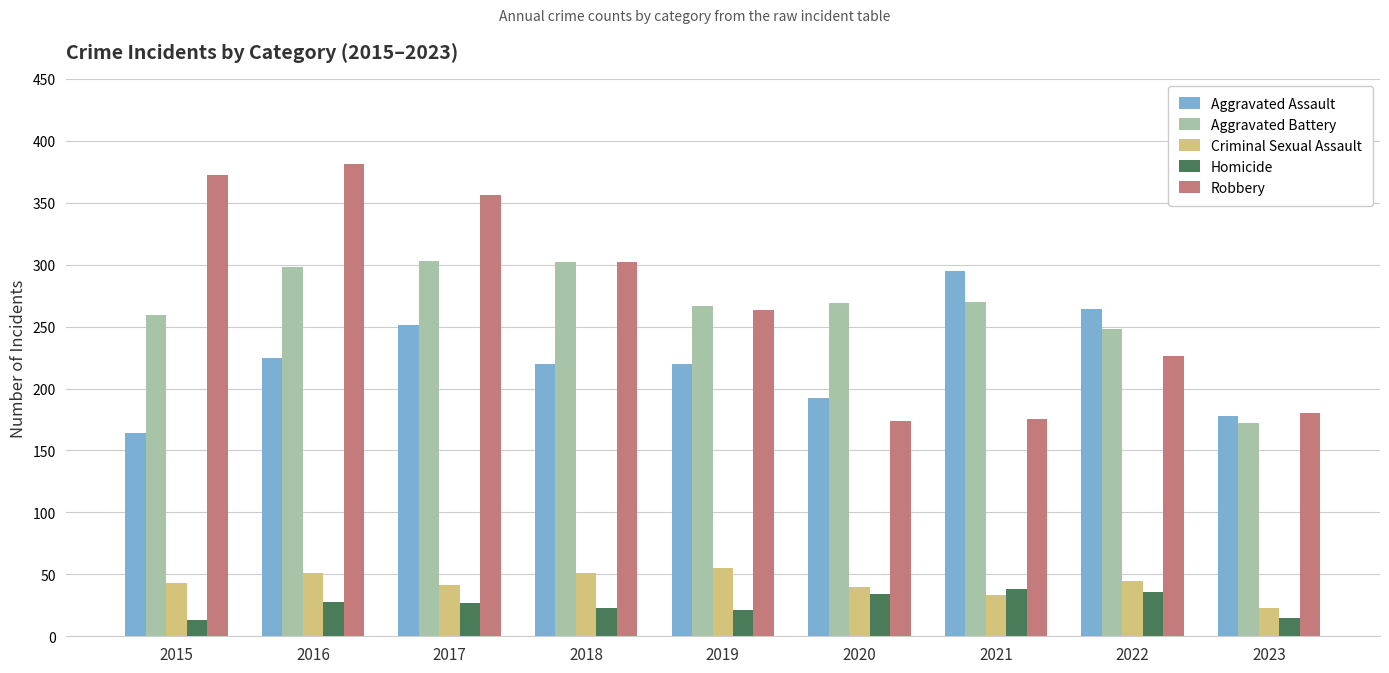

How many bars are there in total?

45